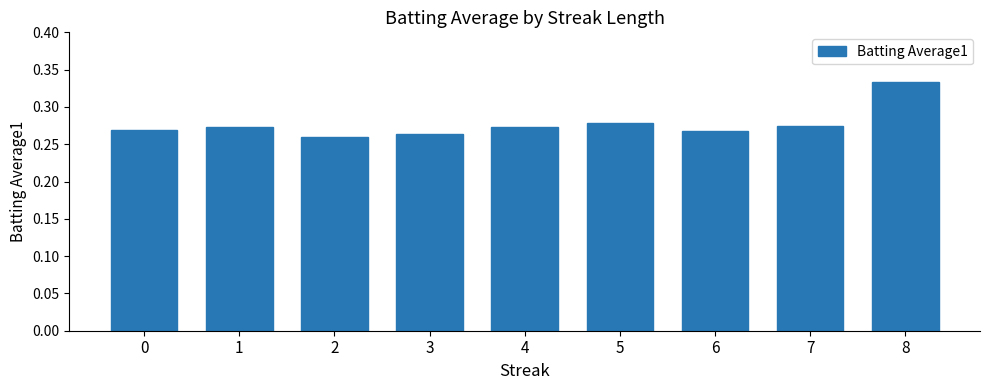

How many distinct data groups are displayed?

1